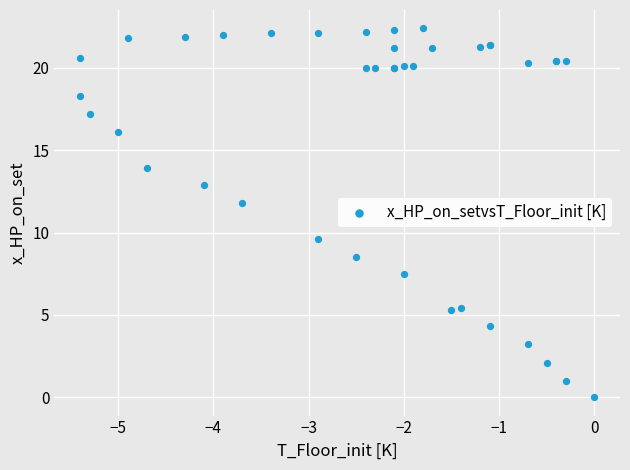

What Y value in the scatter plot is closest to 11?

11.8